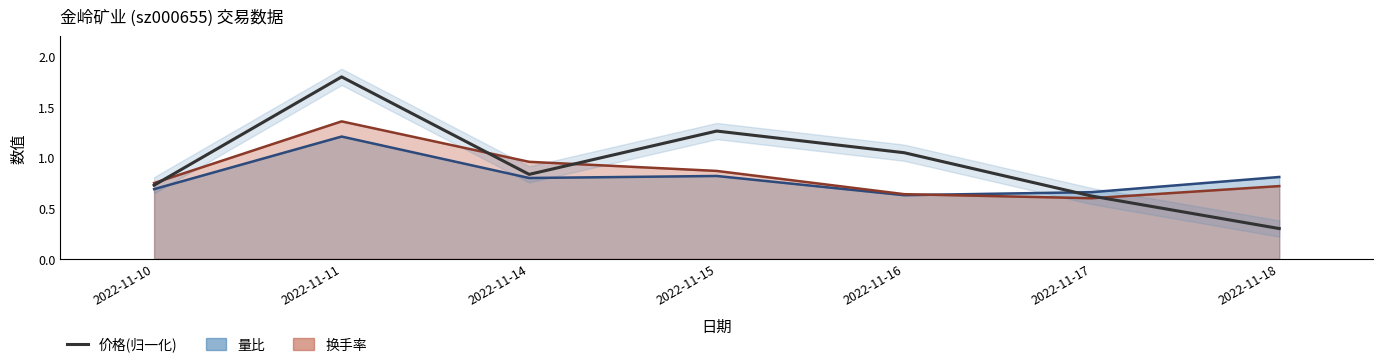

What is the value of the 6th point from the left?

0.6